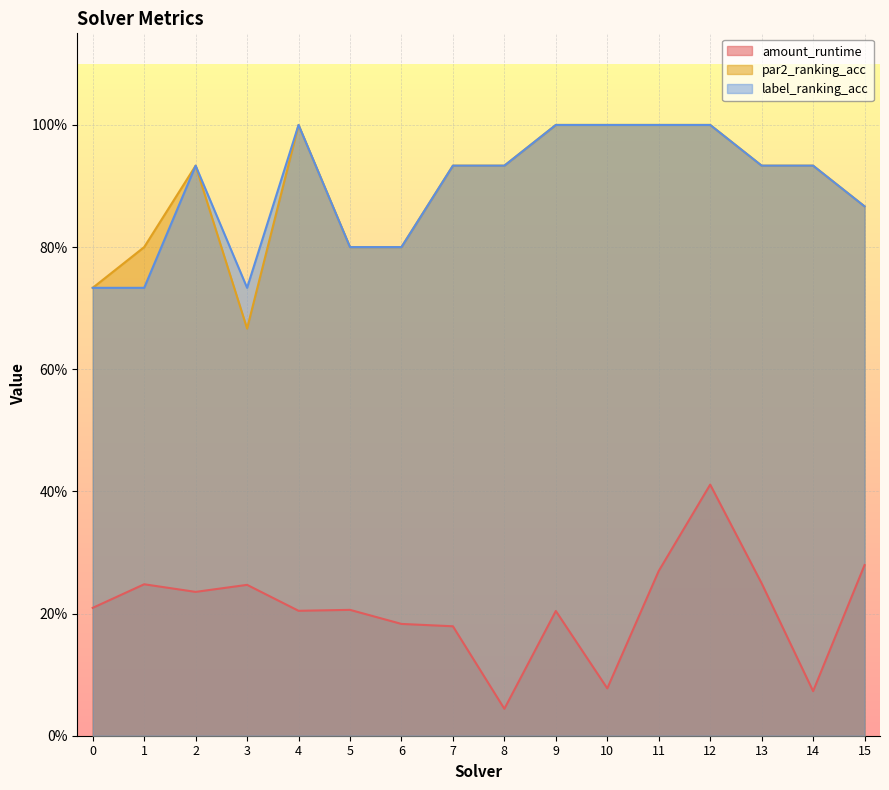

What is the difference between the second highest and minimum values in the amount_runtime series?

0.2